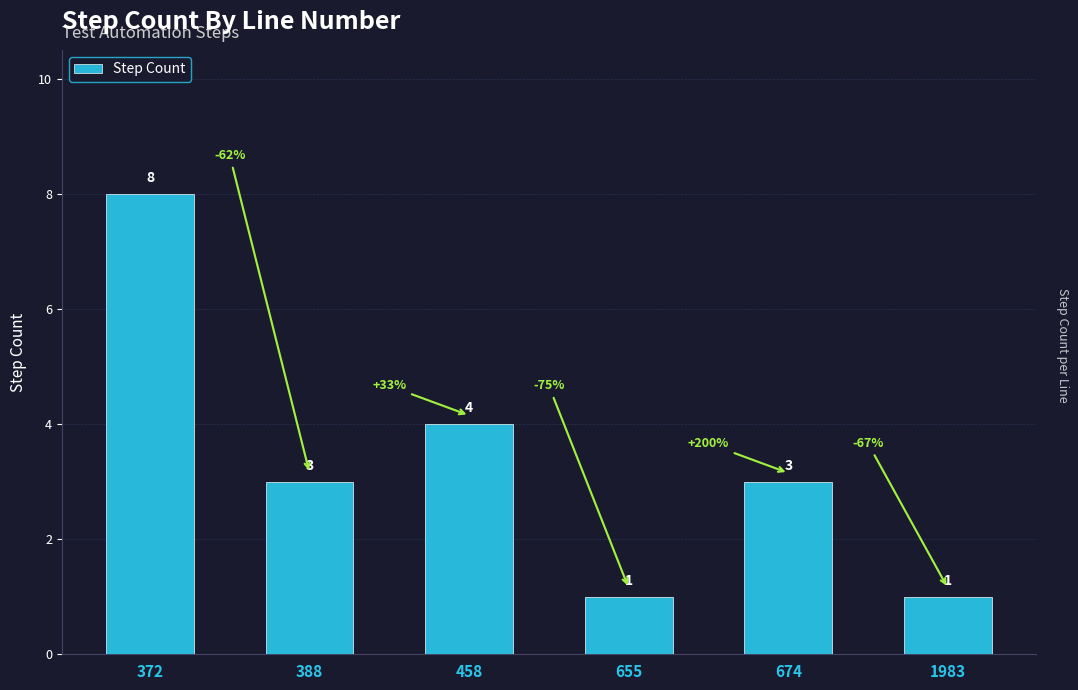

Reading left to right, what are all the values shown in this chart?

8	3	4	1	3	1